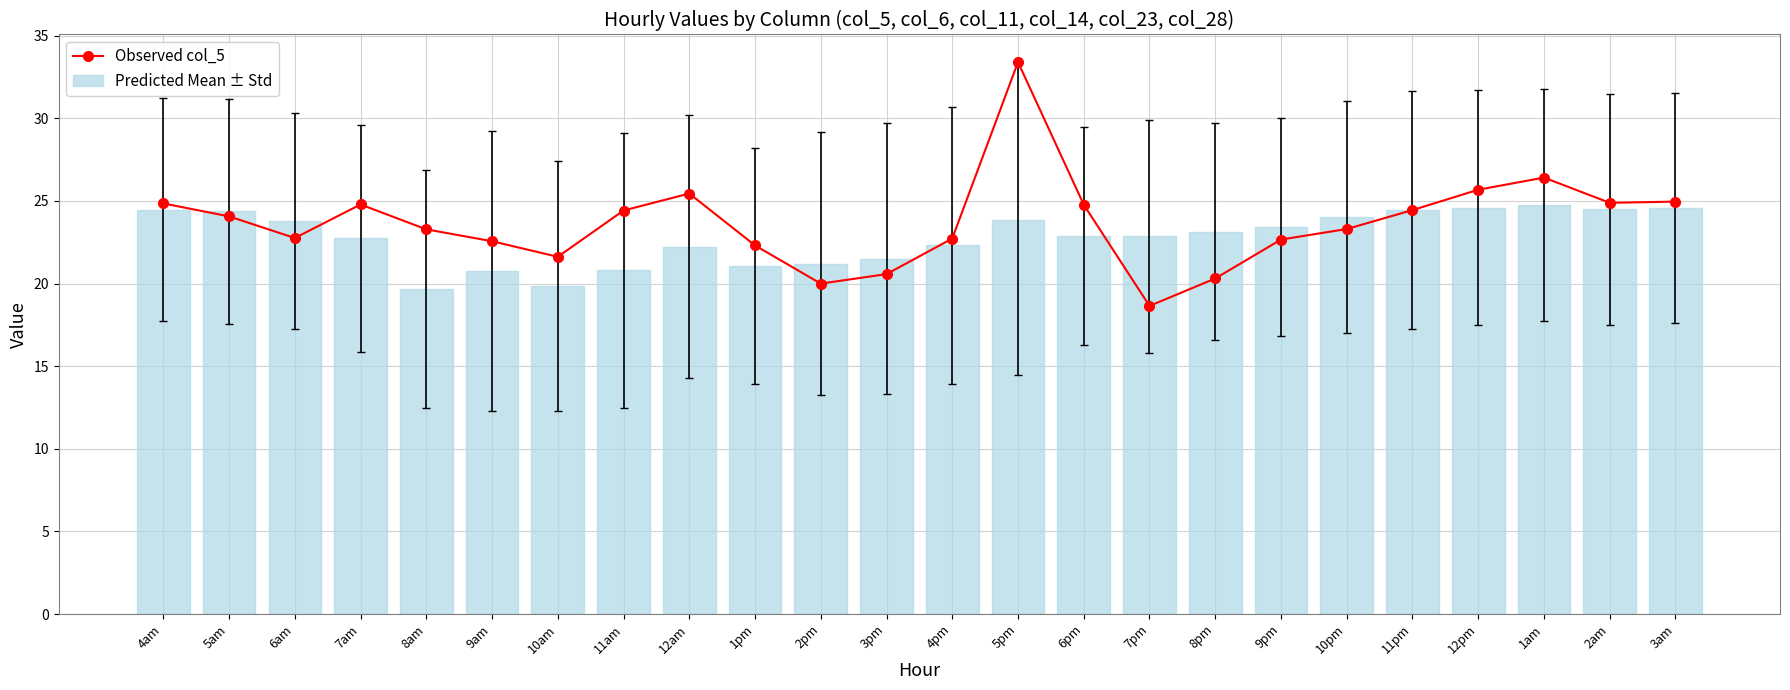

Reading left to right, what are all the values shown in this chart?

Observed col_5: 24.8	24.1	22.8	24.8	23.3	22.6	21.6	24.4	25.4	22.3	20.0	20.6	22.7	33.4	24.8	18.6	20.3	22.7	23.3	24.4	25.7	26.4	24.9	25.0
Predicted Mean ± Std: 24.5	24.4	23.8	22.7	19.7	20.7	19.8	20.8	22.2	21.0	21.2	21.5	22.3	23.8	22.9	22.9	23.1	23.4	24.0	24.5	24.6	24.8	24.5	24.5